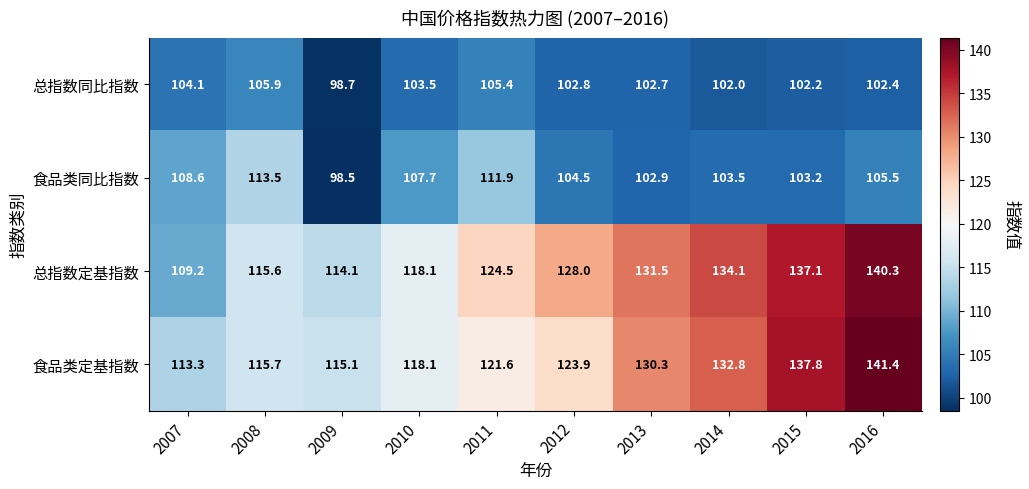

How many series are shown in this chart?

4